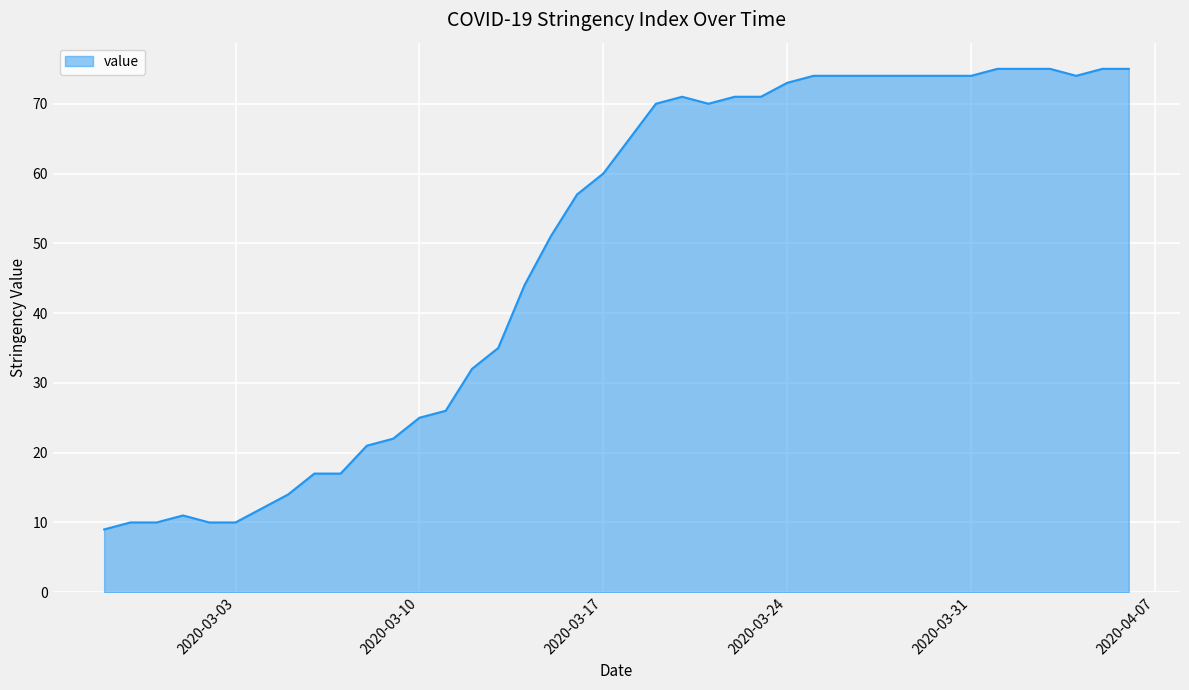

What is the maximum value shown in the chart?

75